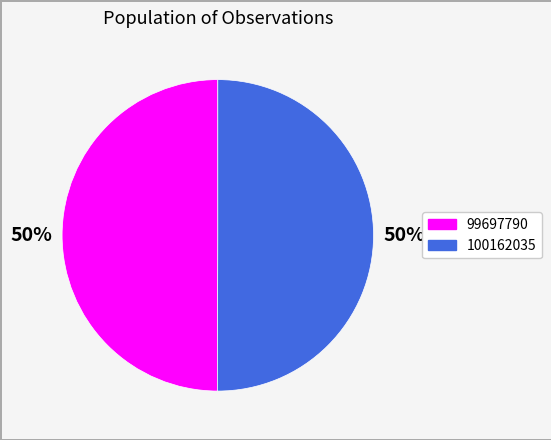

Approximately how many times larger is the value at 99697790 compared to 100162035?

1.0